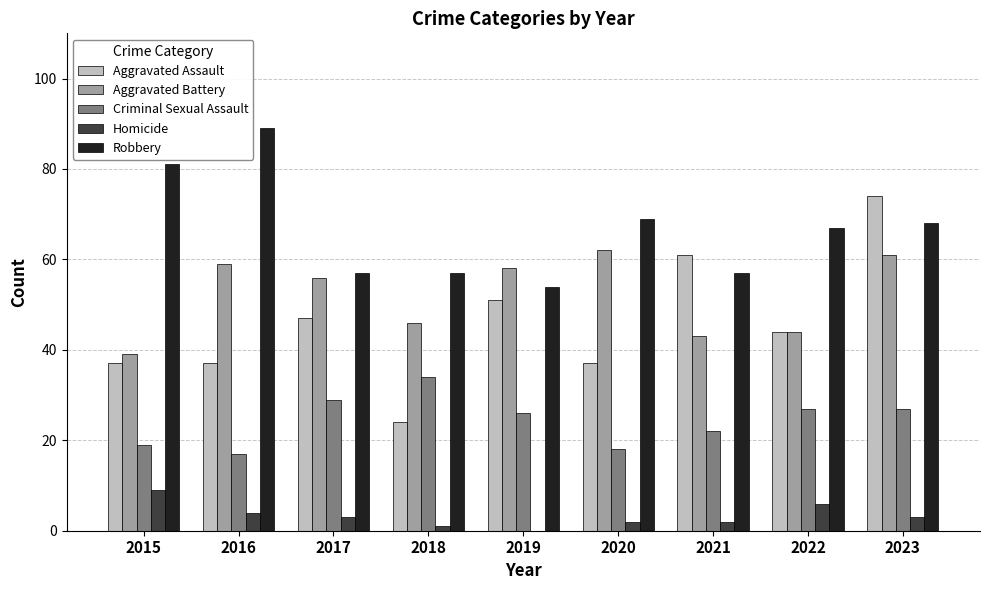

Which series has the widest spread of values?

Aggravated Assault